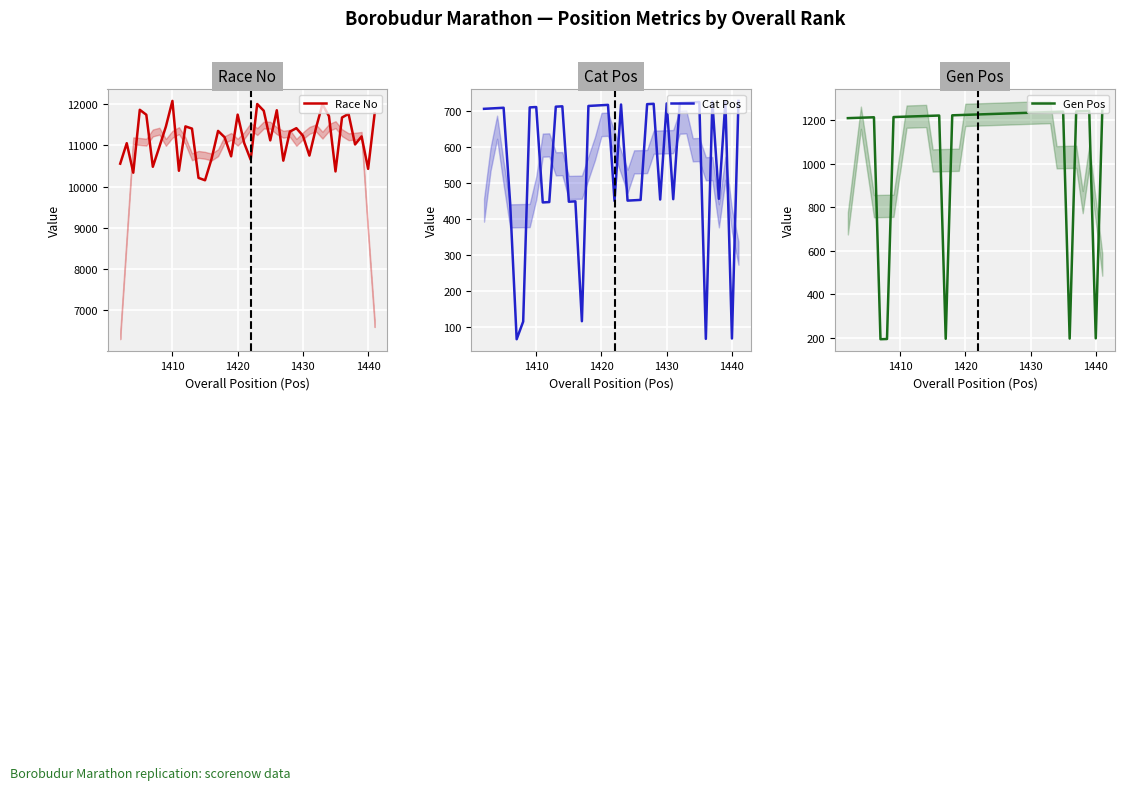

What is the greatest value displayed?

12072